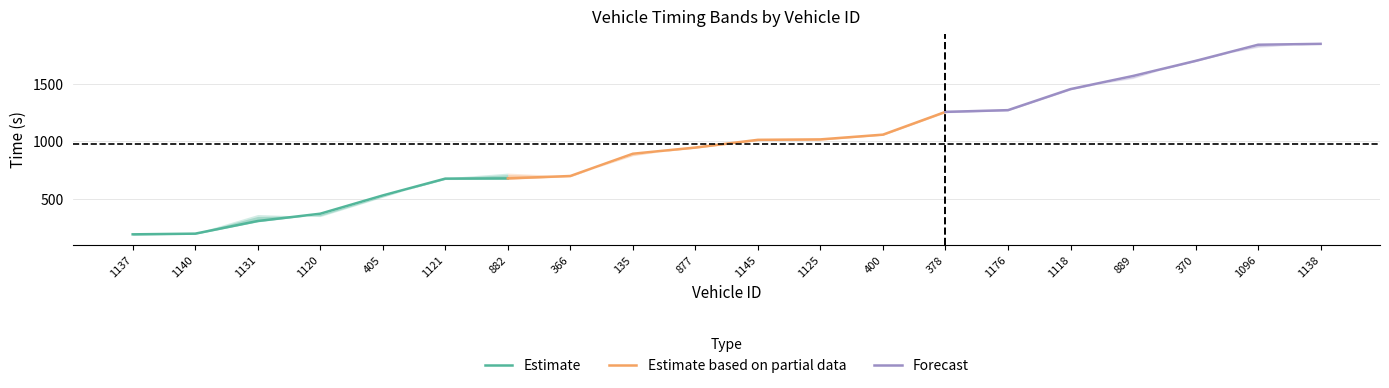

What is the lowest value of the Estimate series?

191.2